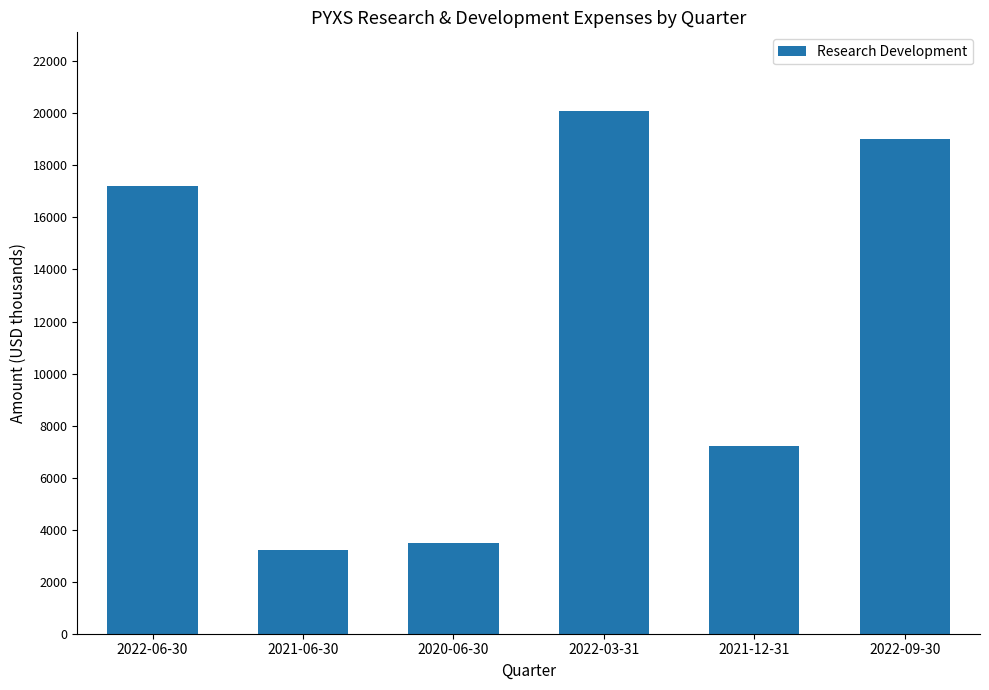

What is the difference between the values at 2022-03-31 and 2021-06-30?

16900